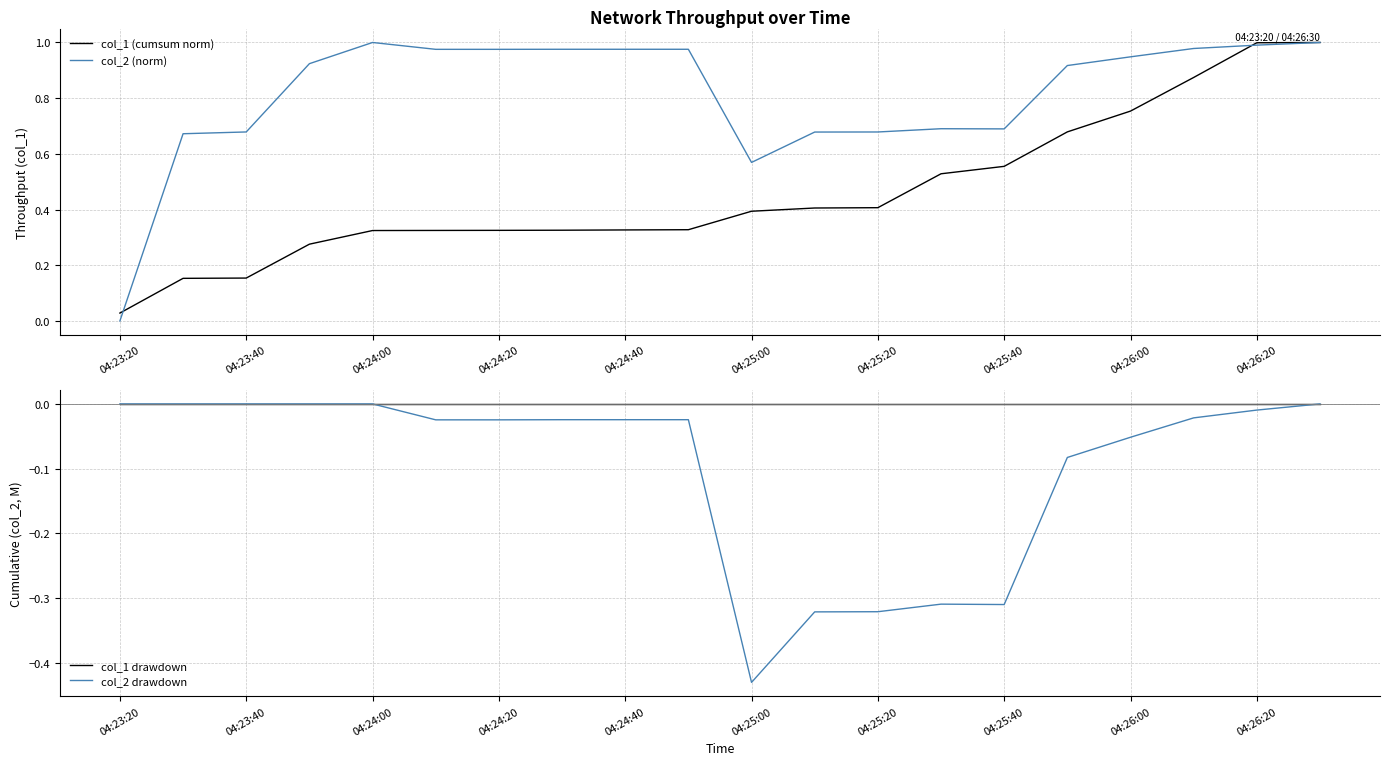

What position from the left is 11?

12